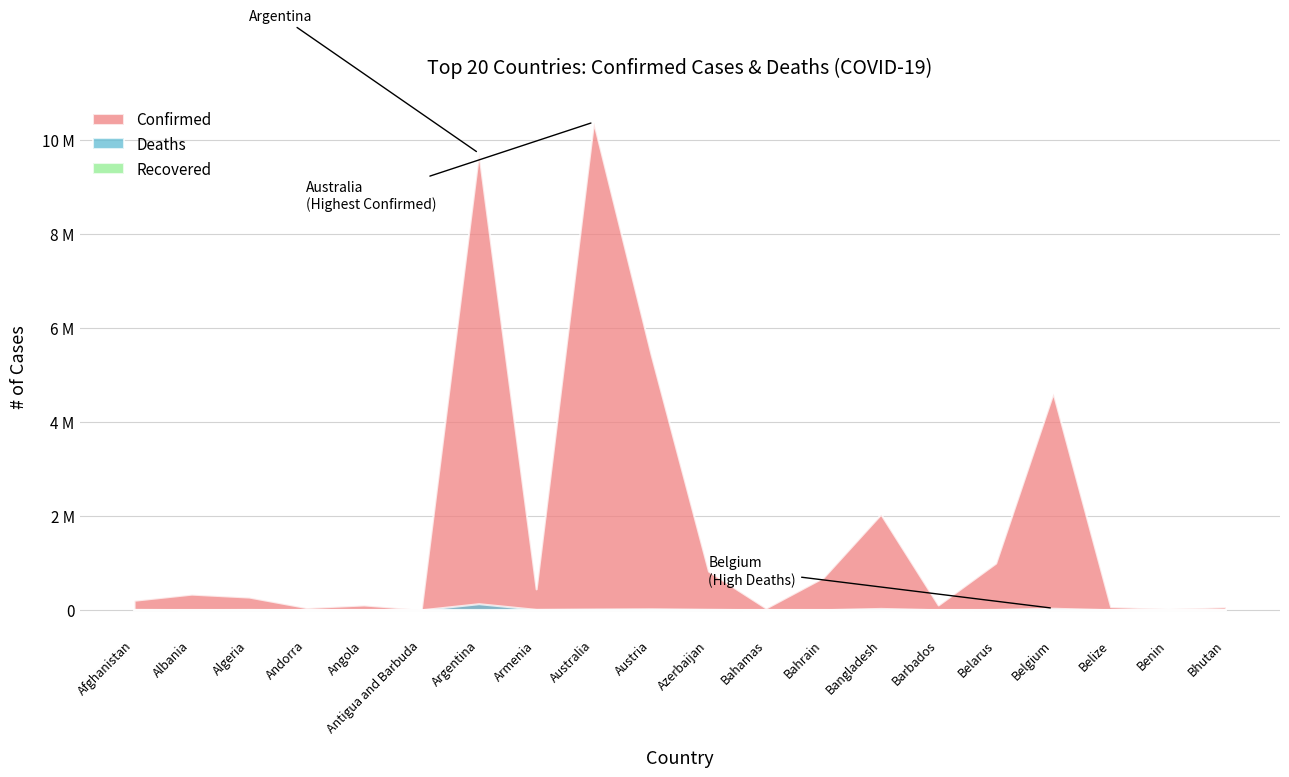

True or false: Confirmed and Recovered intersect in this chart.

False